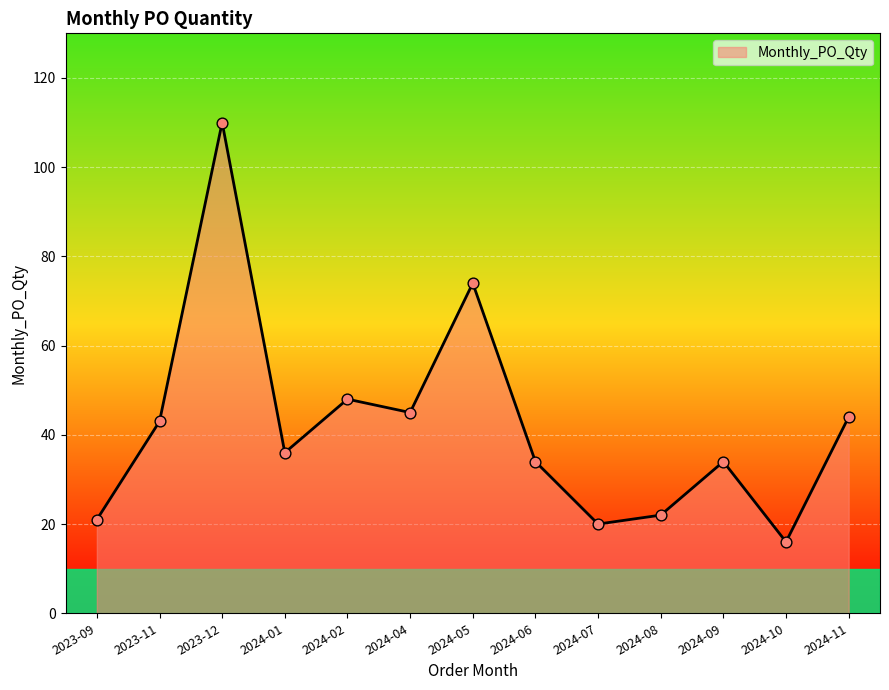

What is the ratio of the value at 2024-10 to the value at 2023-12?

0.1